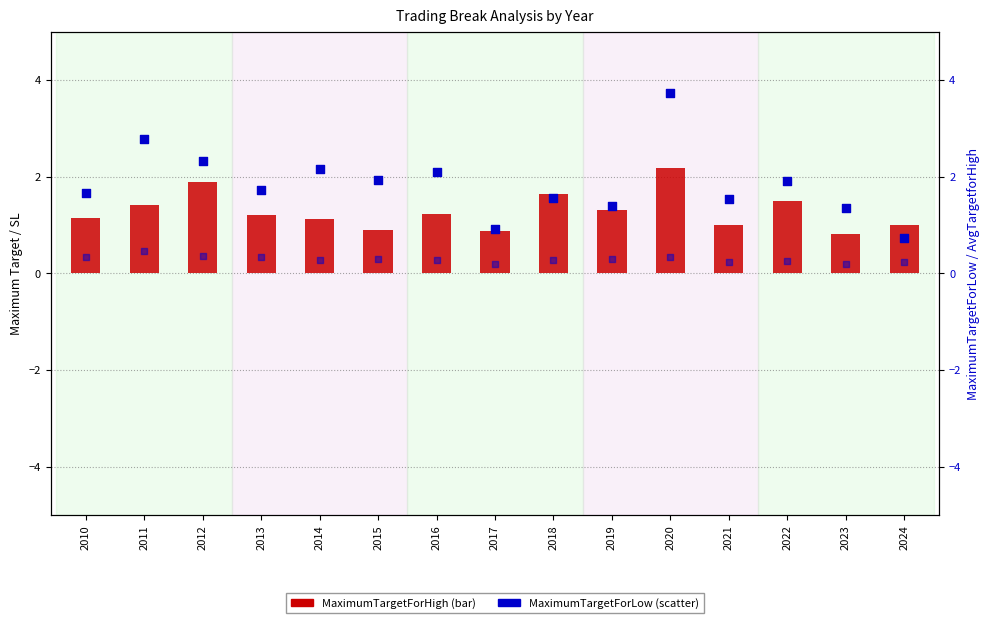

Which series has the largest total across all categories?

MaximumTargetForLow